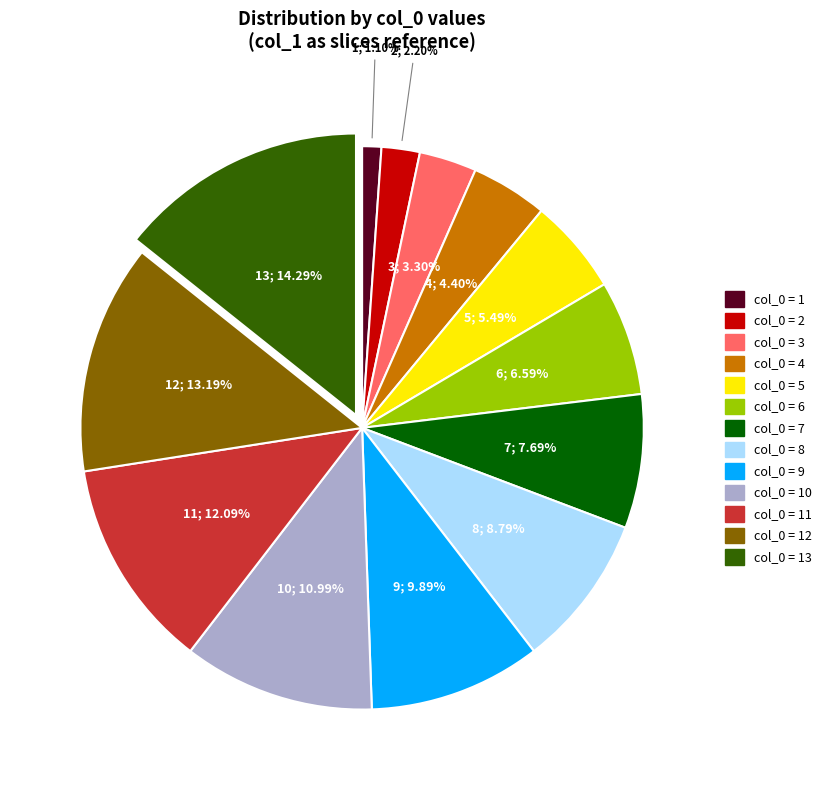

Is there a majority slice in this chart?

No